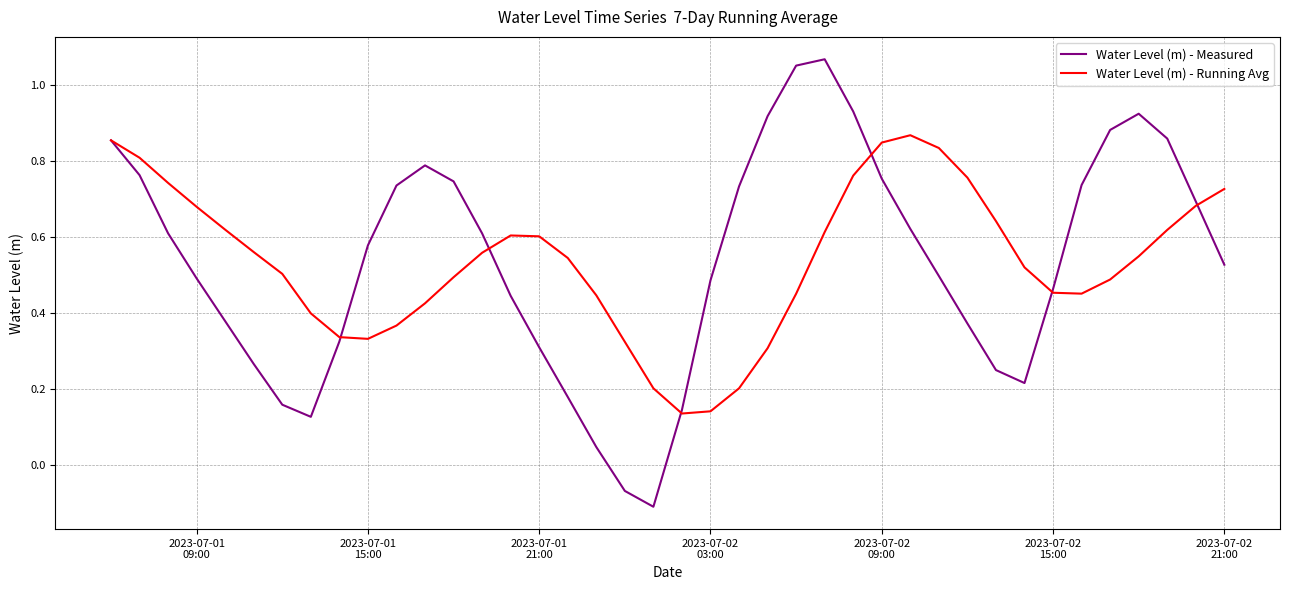

List the series in order of their peak value, highest first.

Water Level (m) - Measured, Water Level (m) - Running Avg